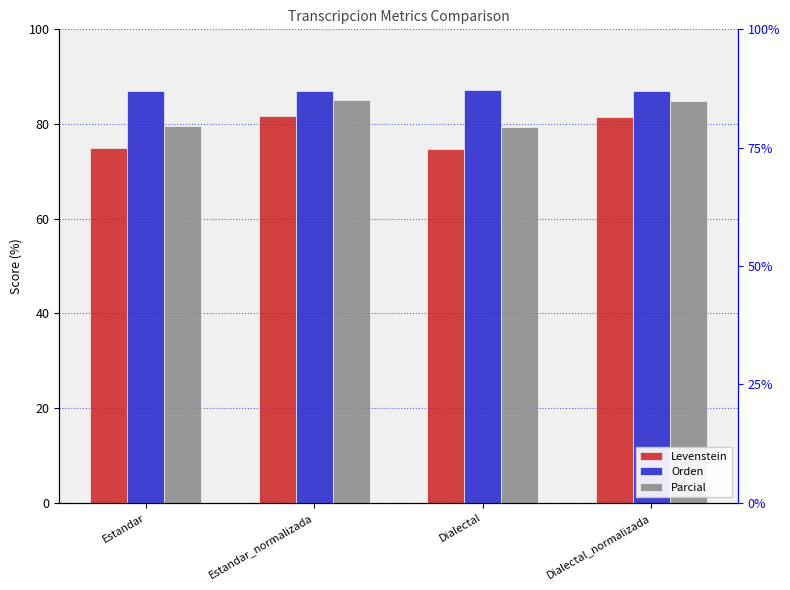

What is the average value of the Levenstein series?

78.2